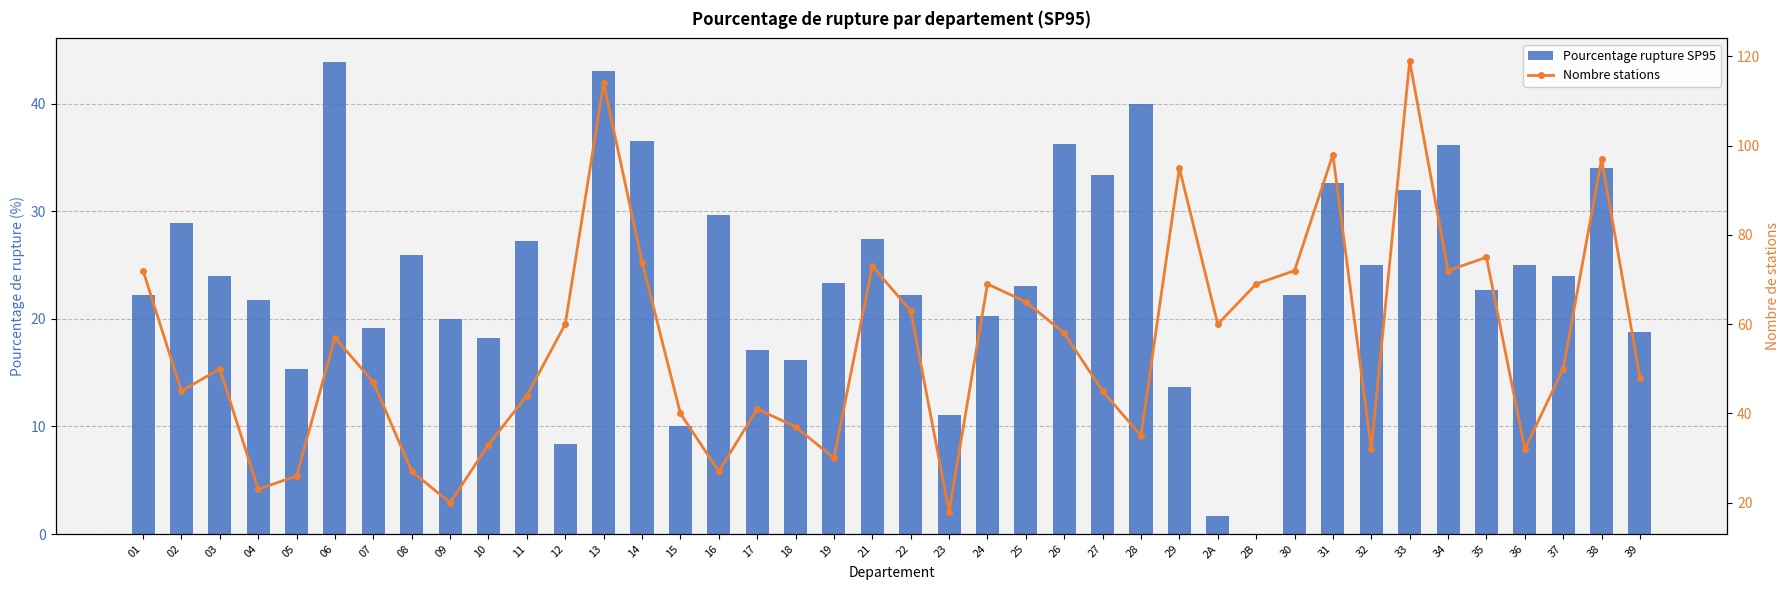

Rank the categories by Pourcentage rupture SP95 value from highest to lowest.

06, 13, 28, 14, 26, 34, 38, 27, 31, 33, 16, 02, 21, 11, 08, 32, 36, 03, 37, 19, 25, 35, 01, 22, 30, 04, 24, 09, 07, 39, 10, 17, 18, 05, 29, 23, 15, 12, 2A, 2B